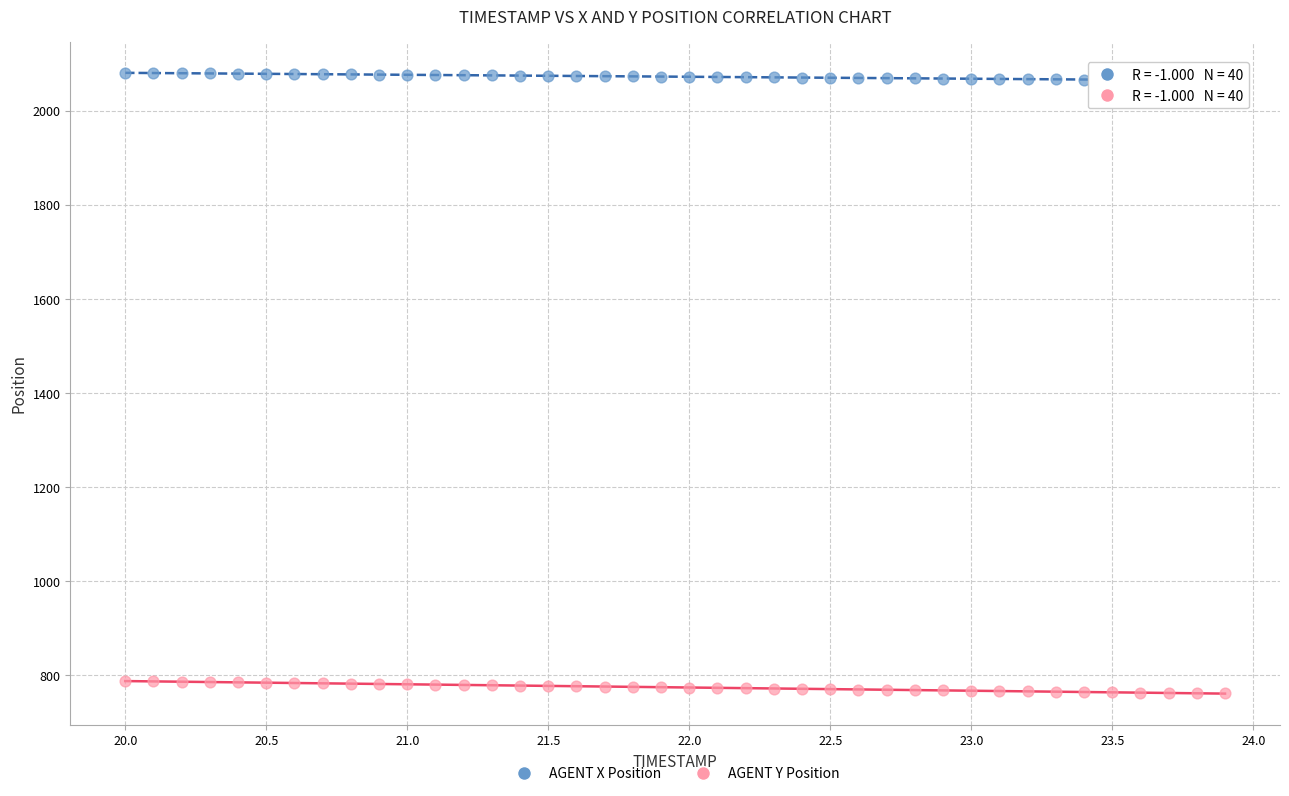

What is the X range (max minus min) for the scatter plot?

3.9